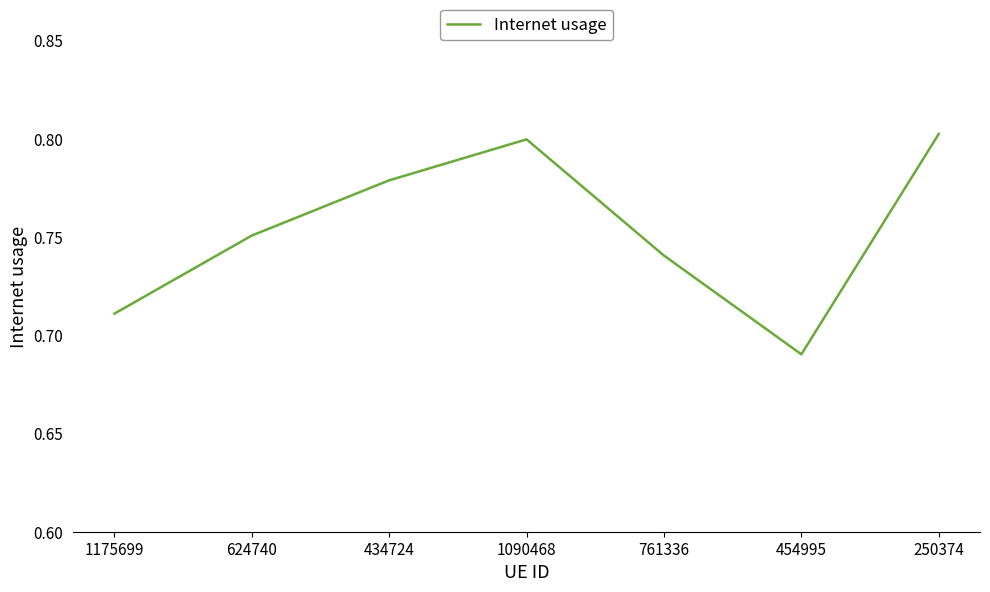

What position from the left is 1090468?

4